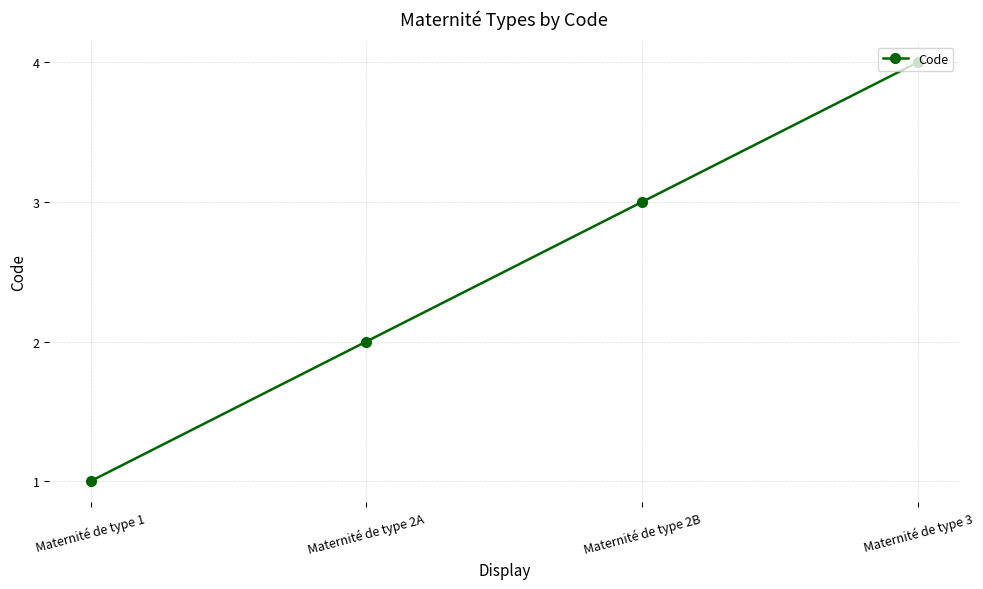

Does the chart display data point markers on the line(s)?

Yes